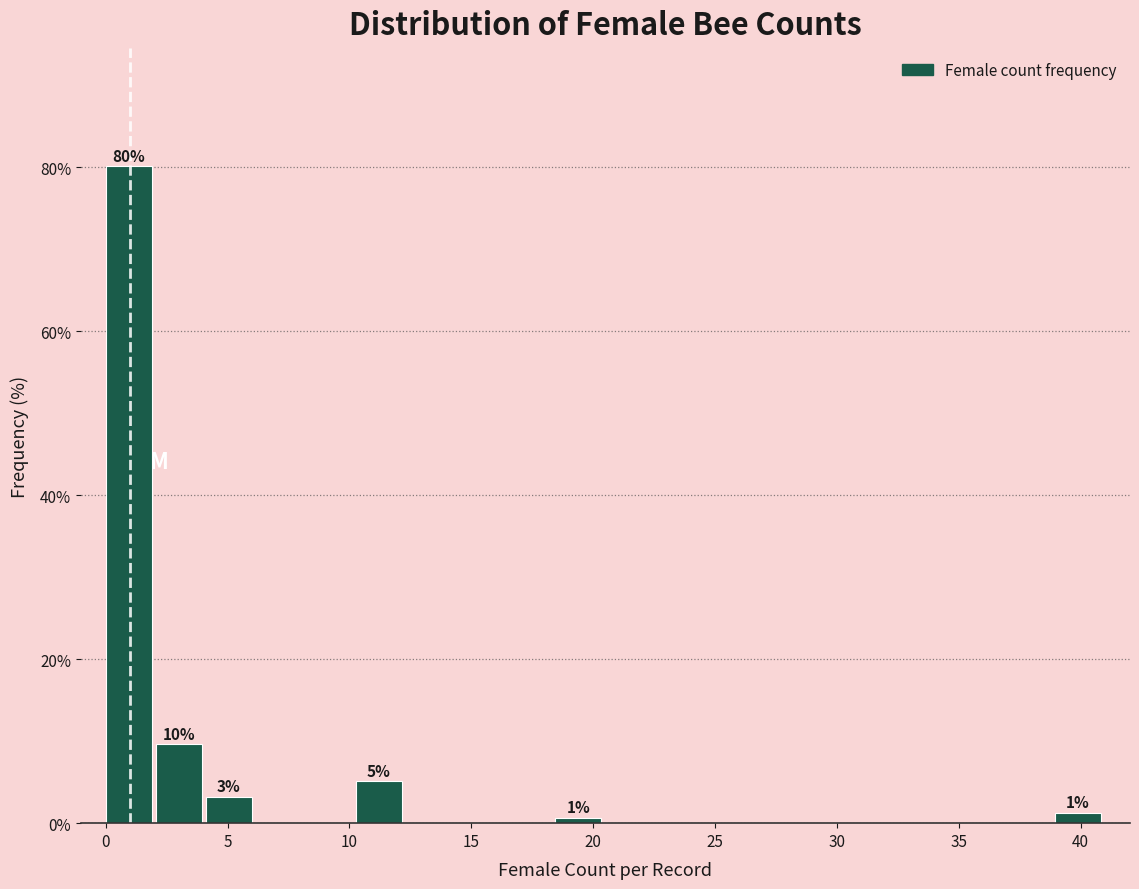

Which range on the x-axis has the tallest bar?

0.00 to 2.05